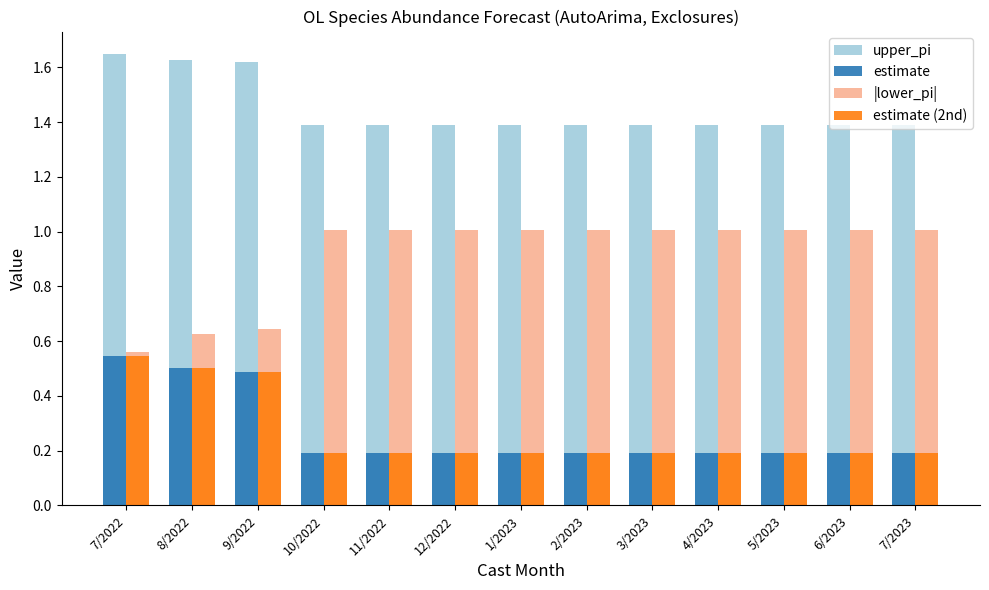

What is the average value of the estimate (2nd) series?

0.3